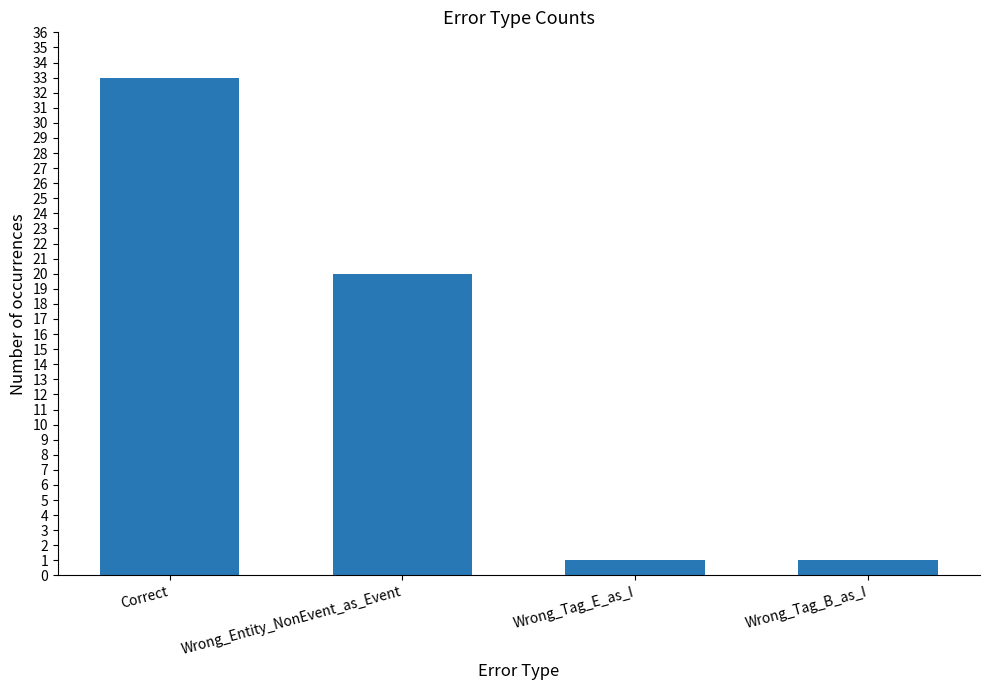

What position from the right is Wrong_Entity_NonEvent_as_Event?

3